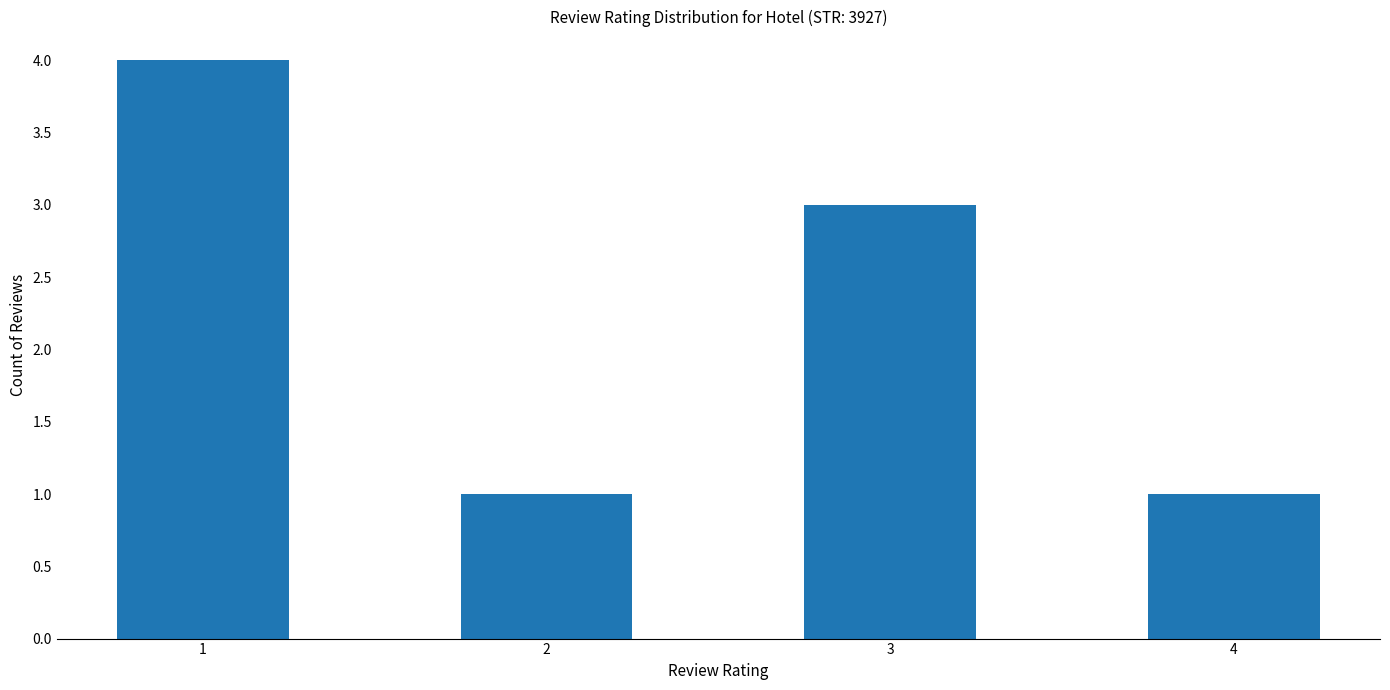

What is the approximate value at 4?

1